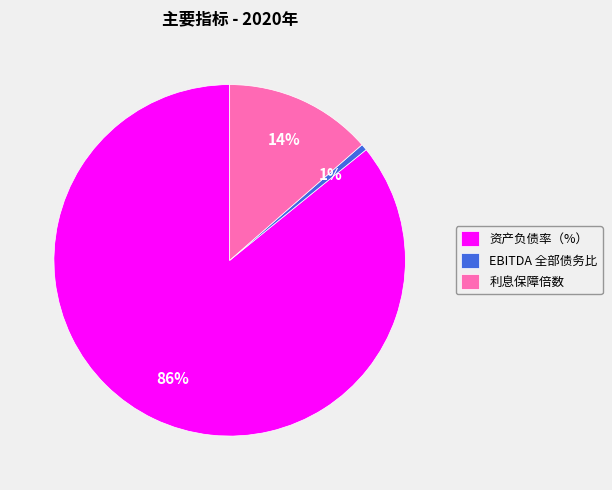

To the nearest percent, what is the average slice percentage?

33%